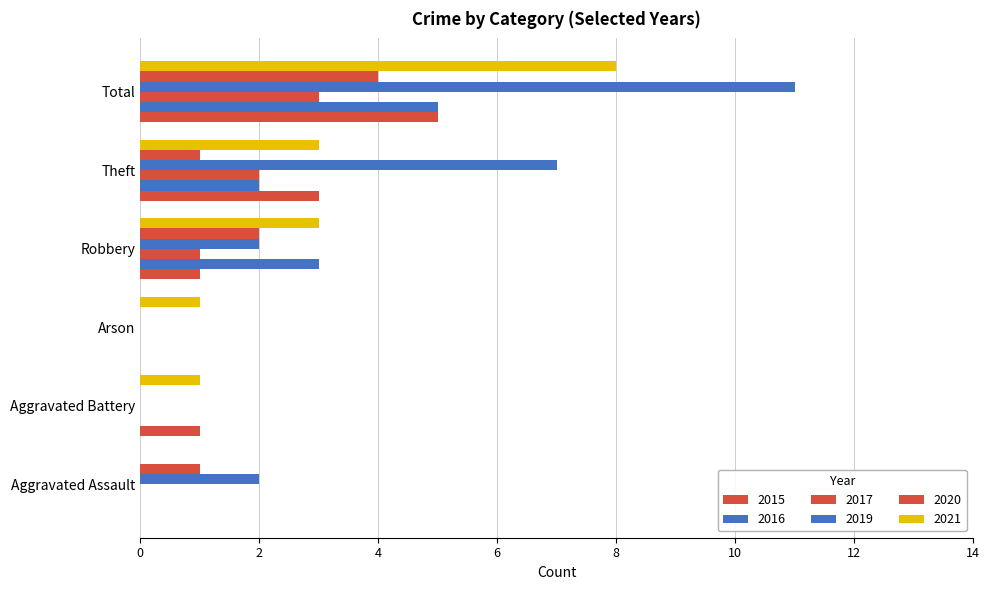

The value of 2017 at Aggravated Battery is 0. True or false?

True